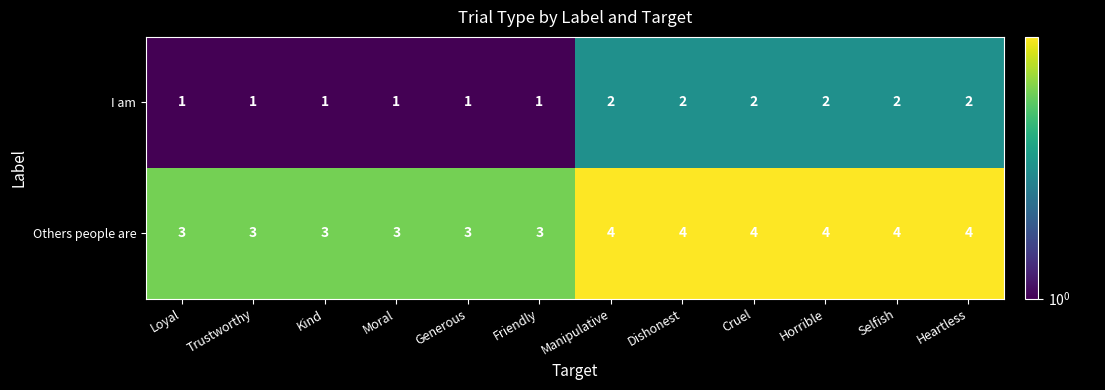

At how many categories does at least one series exceed 2?

12